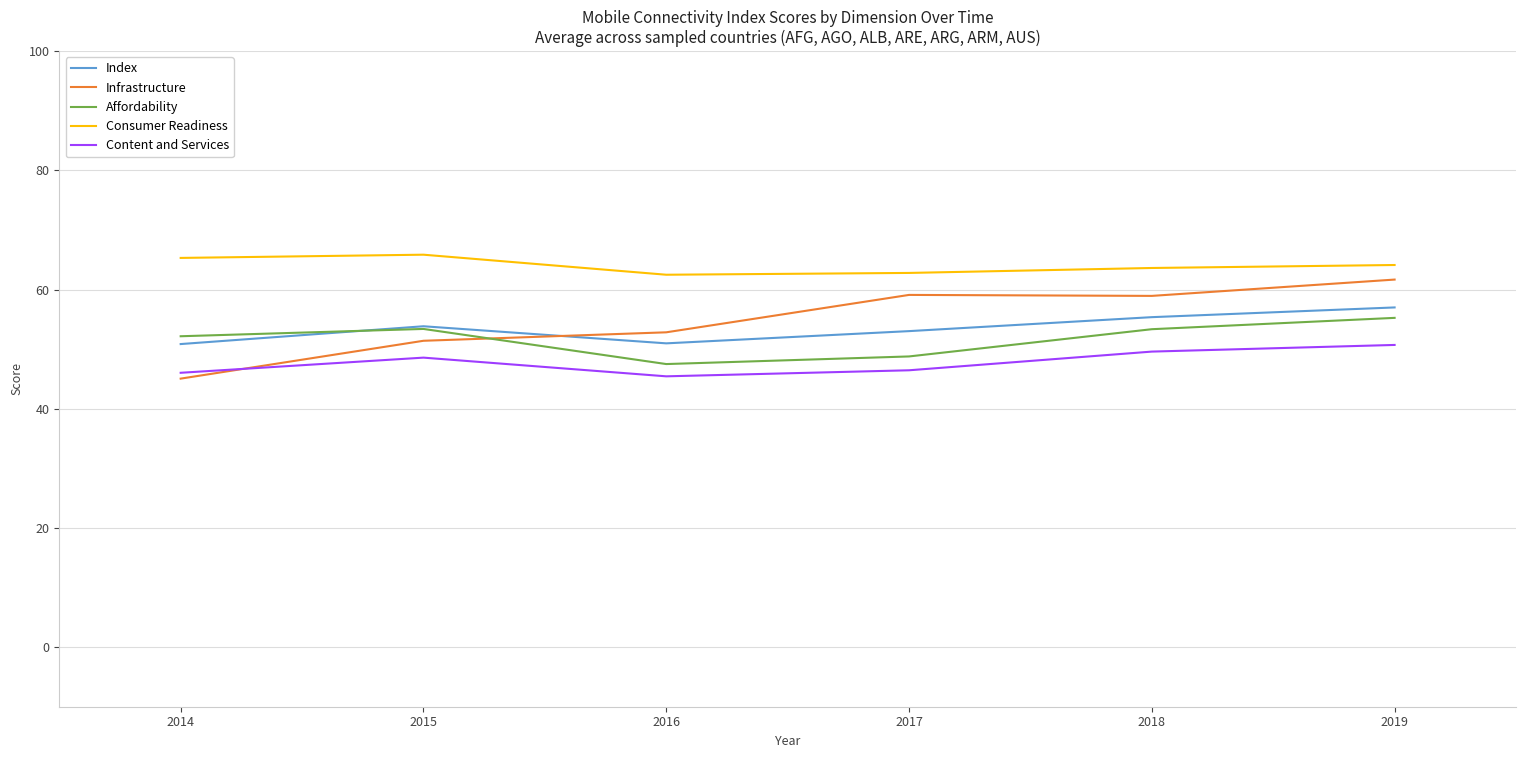

Is the value of Affordability at 2016 greater than the value of Consumer Readiness at 2018?

No